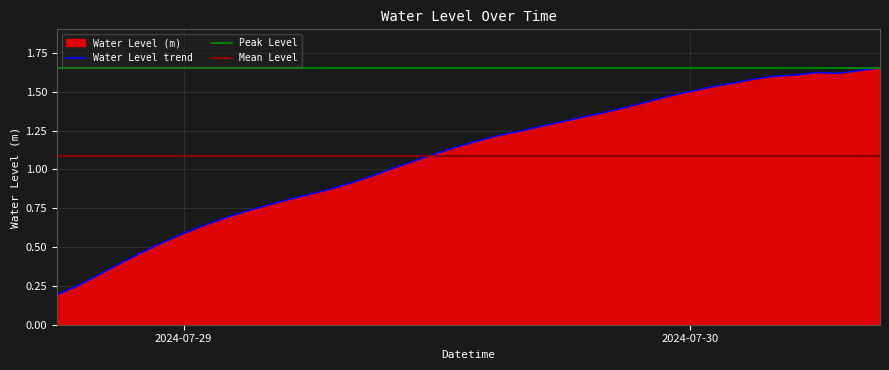

At how many categories does at least one series exceed 1?

40